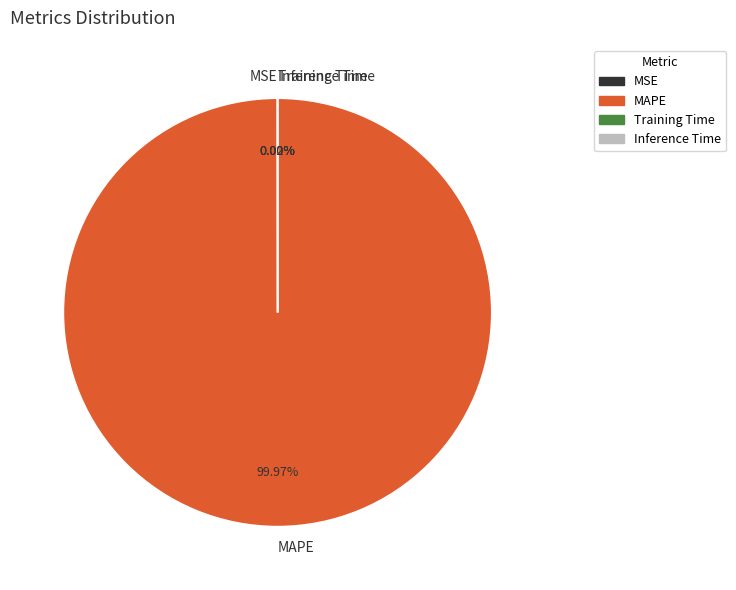

Does MAPE represent more than half of the total?

Yes